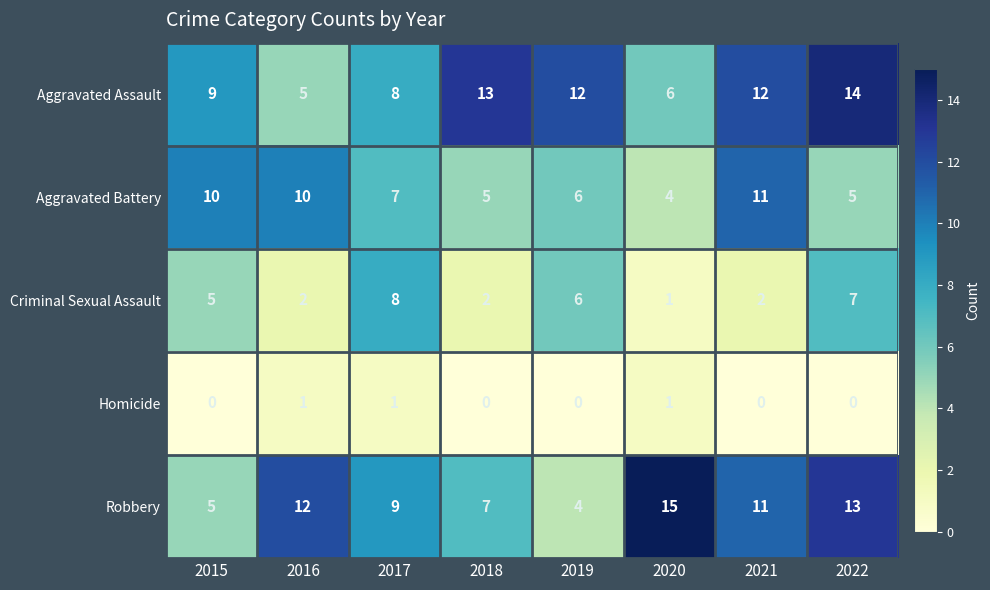

Which category has the highest value across all series?

2020